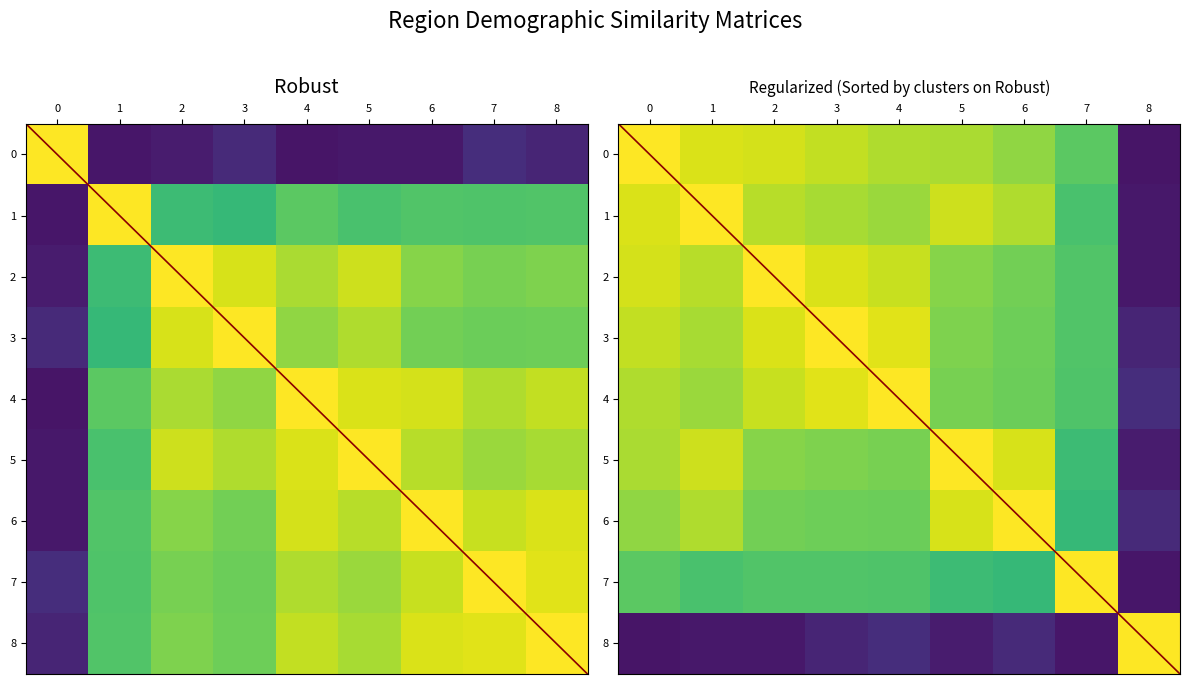

Rank the series at 2 from lowest to highest value.

8, 7, 6, 5, 1, 4, 0, 3, 2